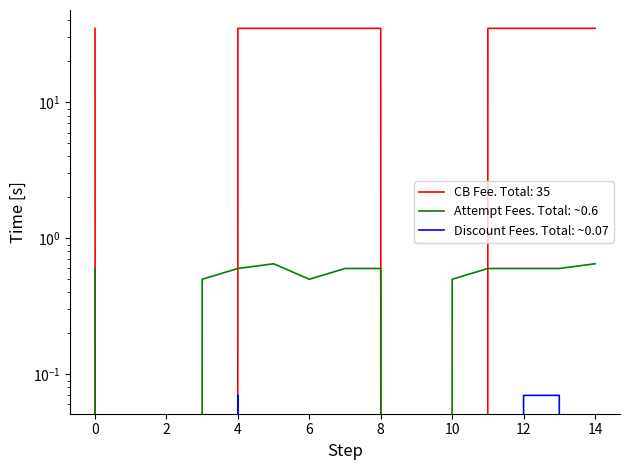

True or false: Attempt Fees and Discount Fees intersect in this chart.

False